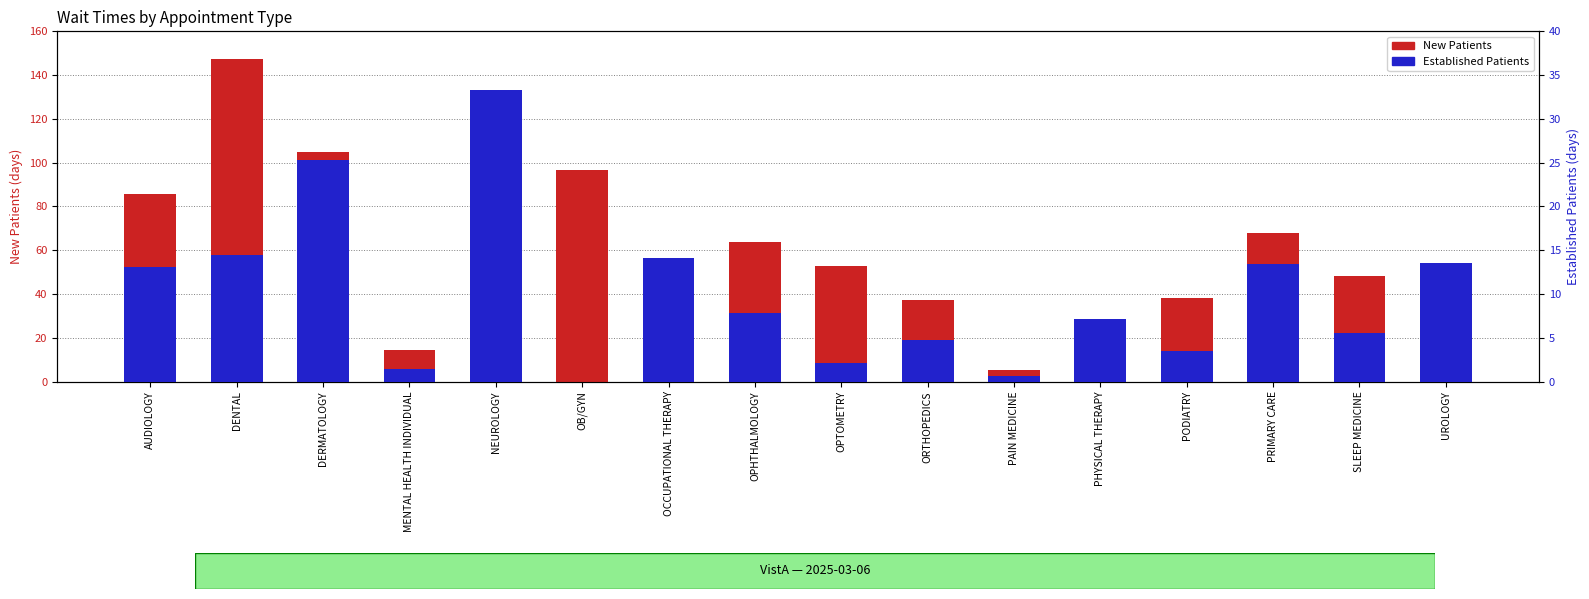

Reading left to right, list all the values displayed in this chart.

New Patients: AUDIOLOGY=85.8	DENTAL=147.3	DERMATOLOGY=105.0	MENTAL HEALTH INDIVIDUAL=14.5	NEUROLOGY=58.5	OB/GYN=96.8	OCCUPATIONAL THERAPY=20.8	OPHTHALMOLOGY=64.0	OPTOMETRY=52.8	ORTHOPEDICS=37.3	PAIN MEDICINE=5.5	PHYSICAL THERAPY=14.8	PODIATRY=38.0	PRIMARY CARE=68.1	SLEEP MEDICINE=48.1	UROLOGY=40.7
Established Patients: AUDIOLOGY=13.1	DENTAL=14.5	DERMATOLOGY=25.3	MENTAL HEALTH INDIVIDUAL=1.5	NEUROLOGY=33.3	OB/GYN=0.0	OCCUPATIONAL THERAPY=14.1	OPHTHALMOLOGY=7.8	OPTOMETRY=2.1	ORTHOPEDICS=4.8	PAIN MEDICINE=0.7	PHYSICAL THERAPY=7.2	PODIATRY=3.5	PRIMARY CARE=13.4	SLEEP MEDICINE=5.5	UROLOGY=13.6